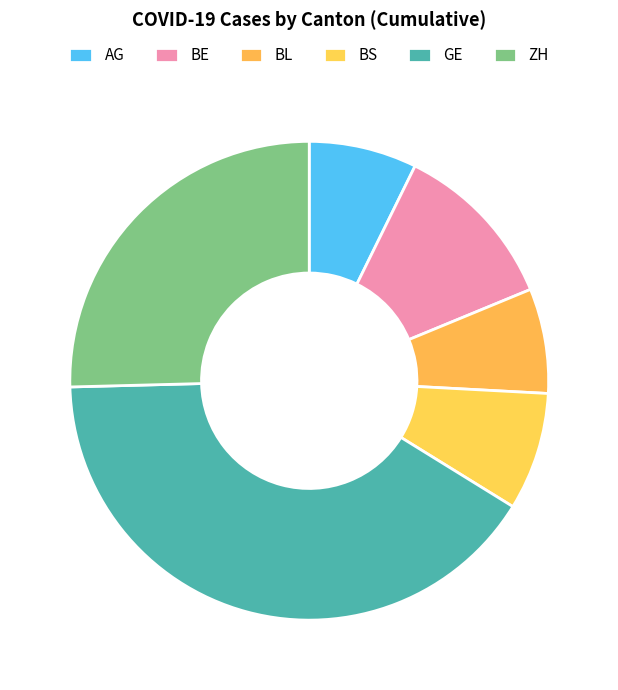

How many segments does this pie chart have?

6